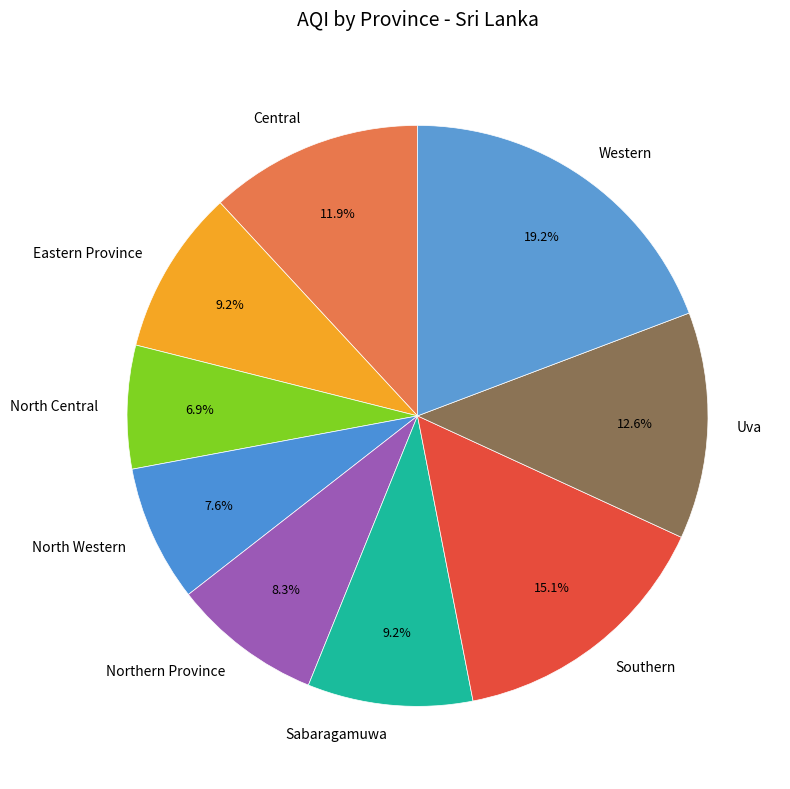

Does Western represent more than half of the total?

No